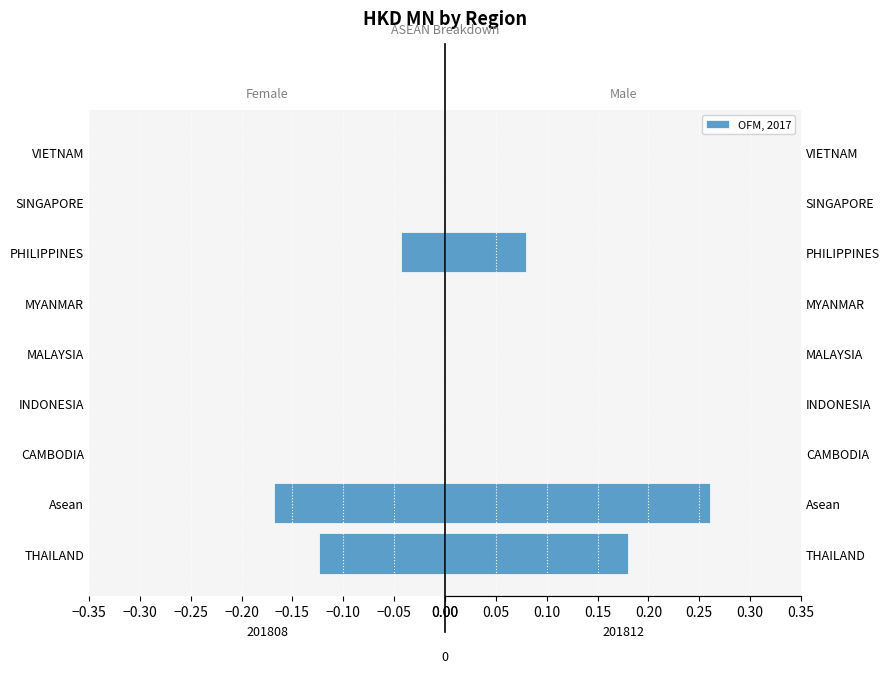

Are the bars grouped side by side (vs. stacked)?

No